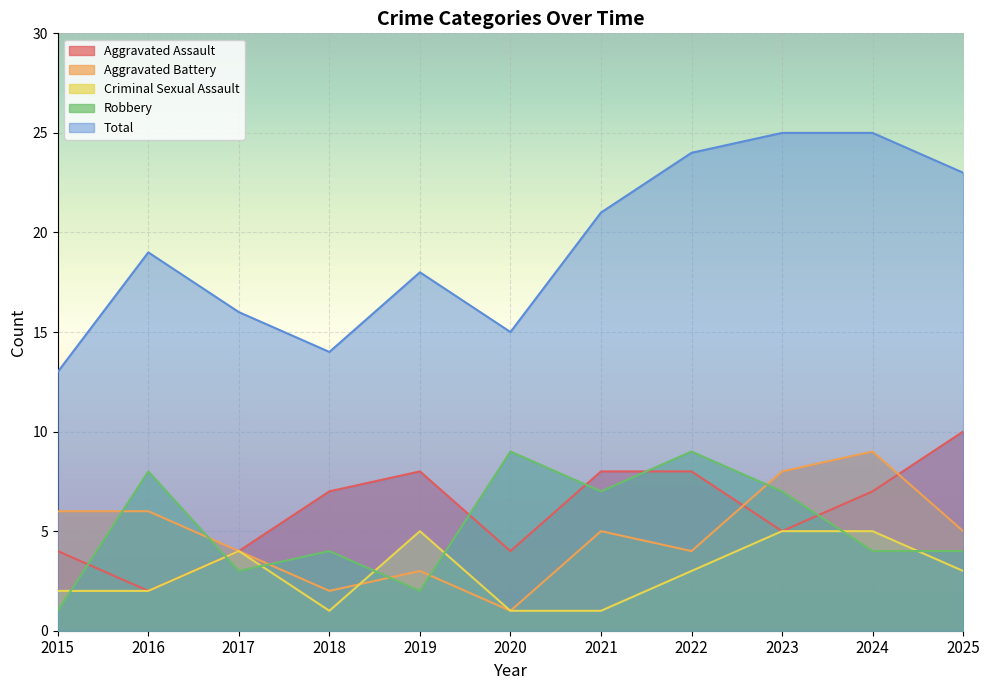

At which category is the sum across all series the highest?

2023